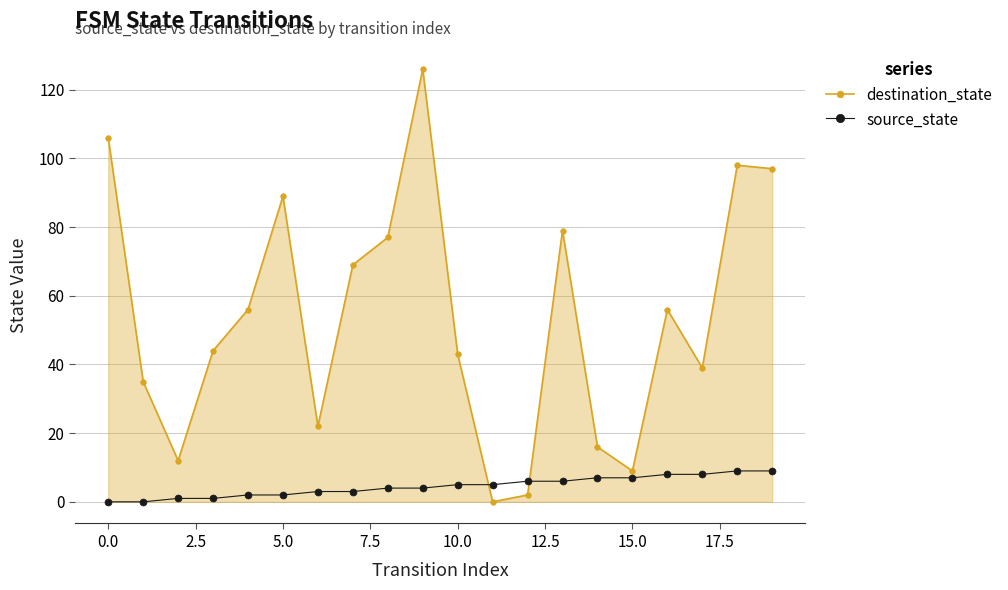

Reading left to right, what are all the values shown in this chart?

destination_state: 106	35	12	44	56	89	22	69	77	126	43	0	2	79	16	9	56	39	98	97
source_state: 0	0	1	1	2	2	3	3	4	4	5	5	6	6	7	7	8	8	9	9